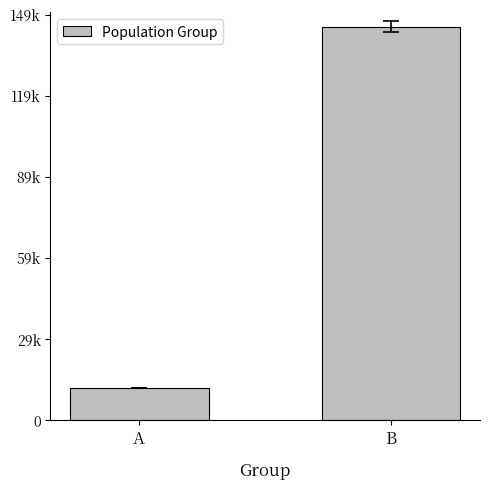

Are the bars horizontal?

No